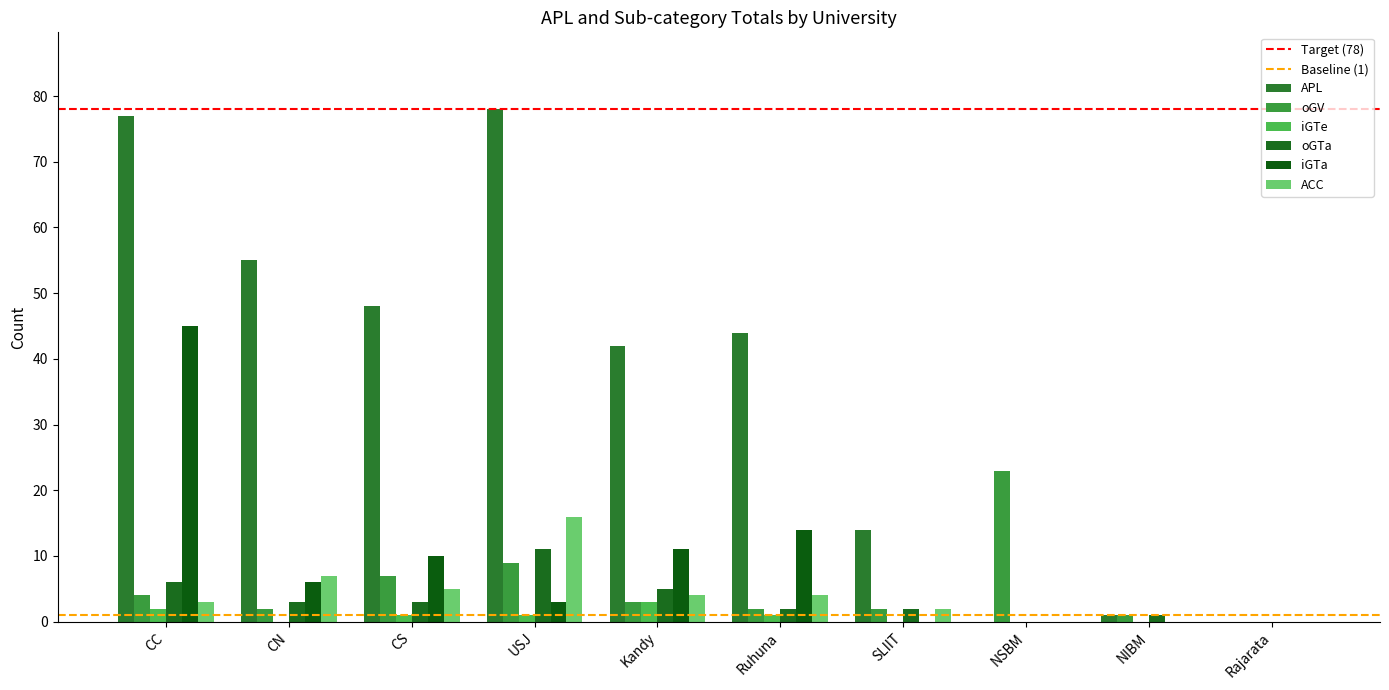

Reading left to right, transcribe all the data shown in this chart.

APL: CC=77	CN=55	CS=48	USJ=78	Kandy=42	Ruhuna=44	SLIIT=14	NSBM=0	NIBM=1	Rajarata=0
oGV: CC=4	CN=2	CS=7	USJ=9	Kandy=3	Ruhuna=2	SLIIT=2	NSBM=23	NIBM=1	Rajarata=0
iGTe: CC=2	CN=0	CS=1	USJ=1	Kandy=3	Ruhuna=1	SLIIT=0	NSBM=0	NIBM=0	Rajarata=0
oGTa: CC=6	CN=3	CS=3	USJ=11	Kandy=5	Ruhuna=2	SLIIT=2	NSBM=0	NIBM=1	Rajarata=0
iGTa: CC=45	CN=6	CS=10	USJ=3	Kandy=11	Ruhuna=14	SLIIT=0	NSBM=0	NIBM=0	Rajarata=0
ACC: CC=3	CN=7	CS=5	USJ=16	Kandy=4	Ruhuna=4	SLIIT=2	NSBM=0	NIBM=0	Rajarata=0